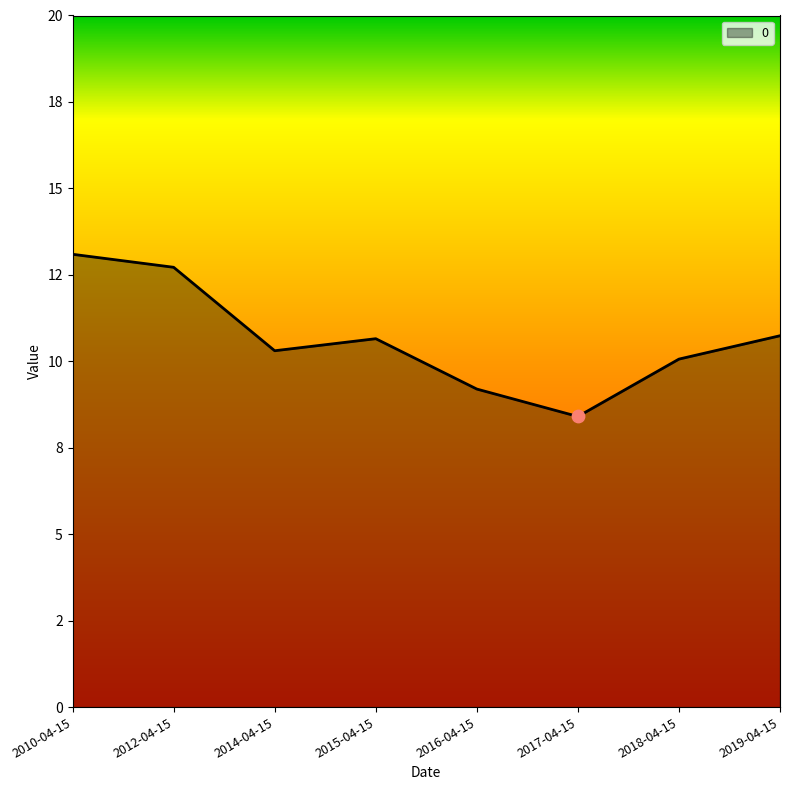

What is the change in value from 2012-04-15 to 2015-04-15?

-2.1